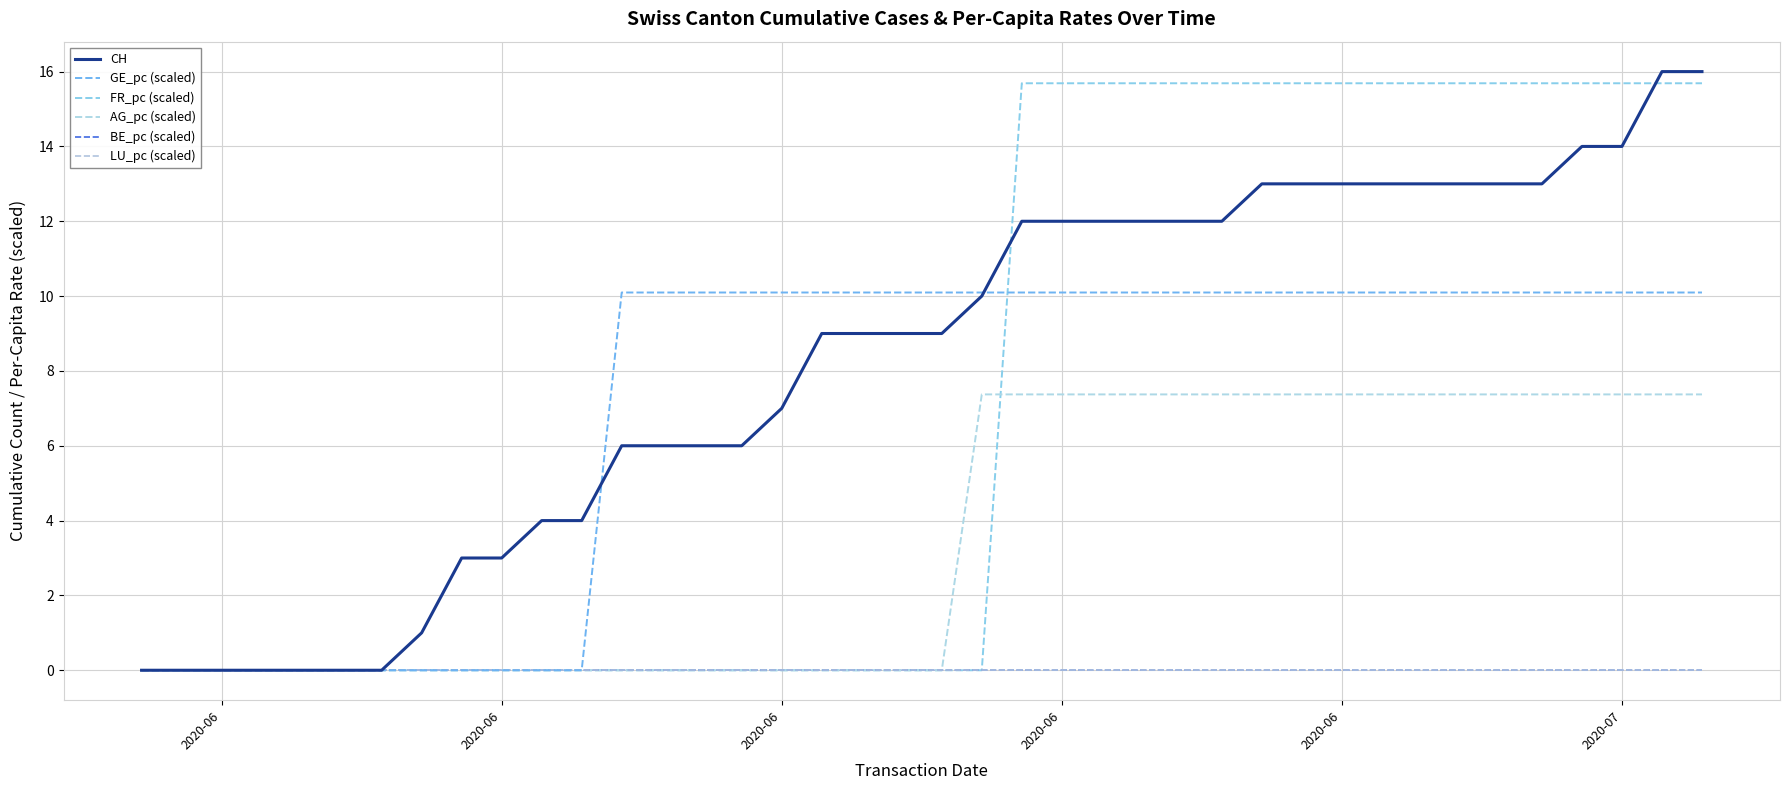

True or false: CH and LU_pc (scaled) cross at least once.

False